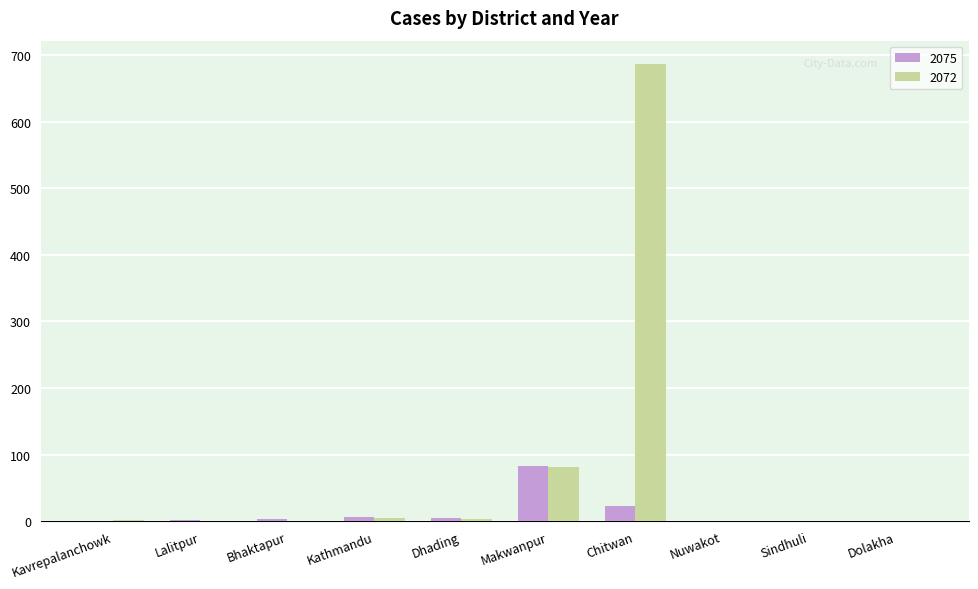

Is it true that 2072 equals 0 at Sindhuli?

True